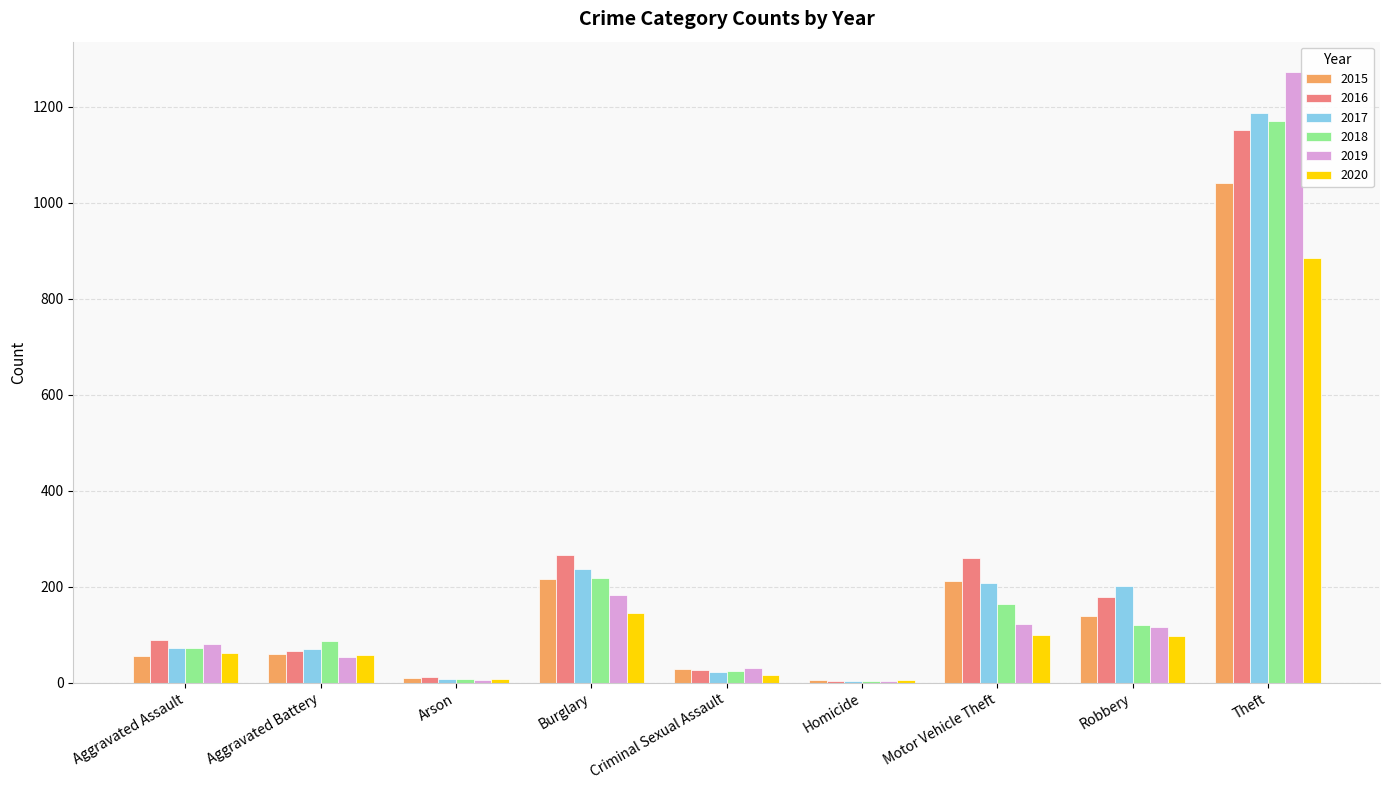

Between Aggravated Battery and Criminal Sexual Assault, which series saw the biggest shift?

2018